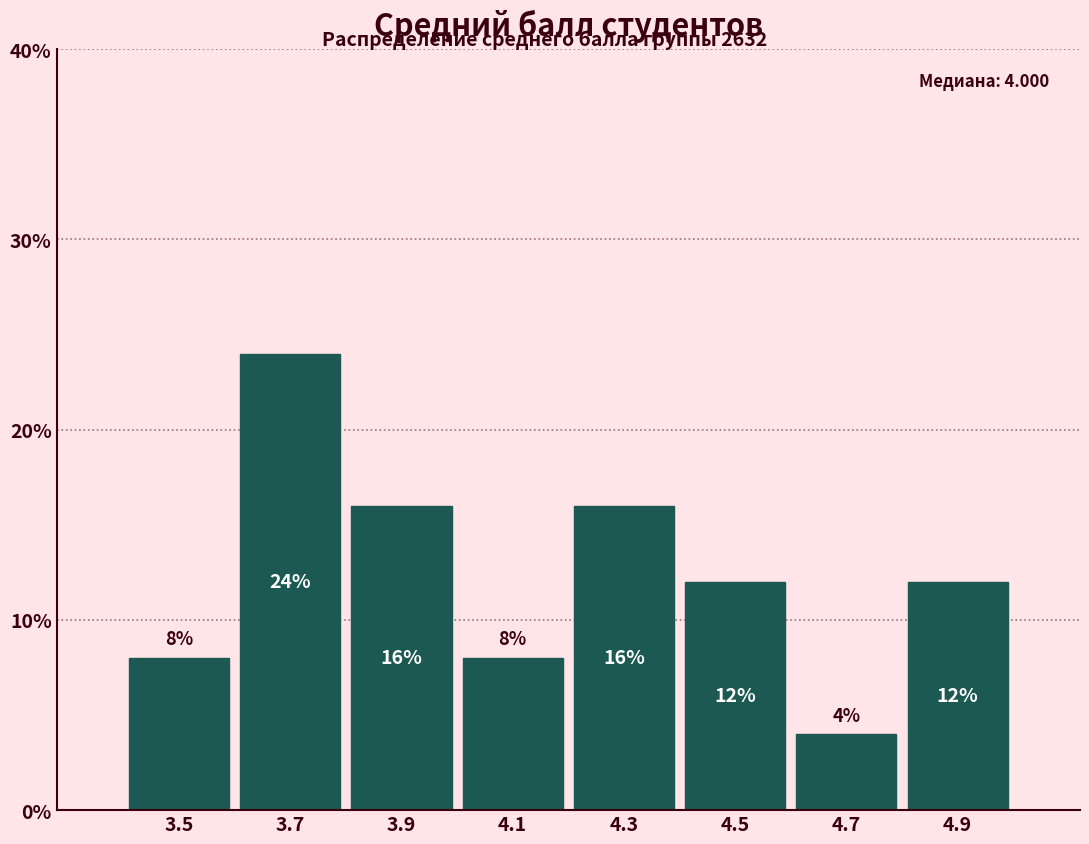

Over which range of the x-axis is the bar tallest?

3.6 to 3.8